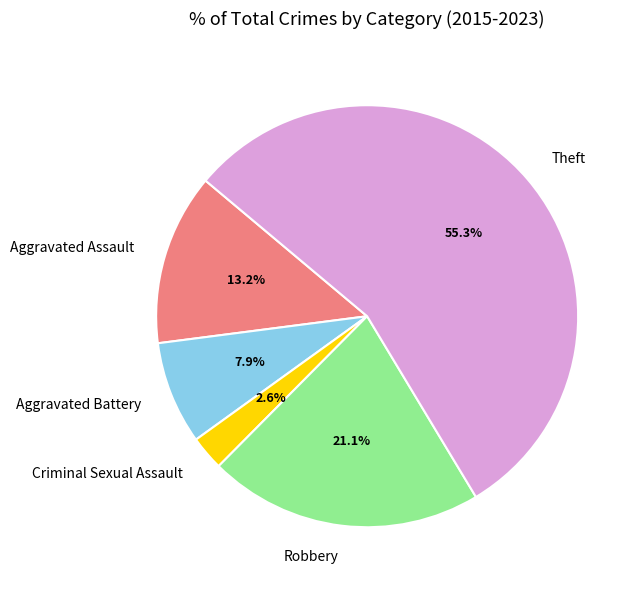

Is Theft the majority of the pie?

Yes